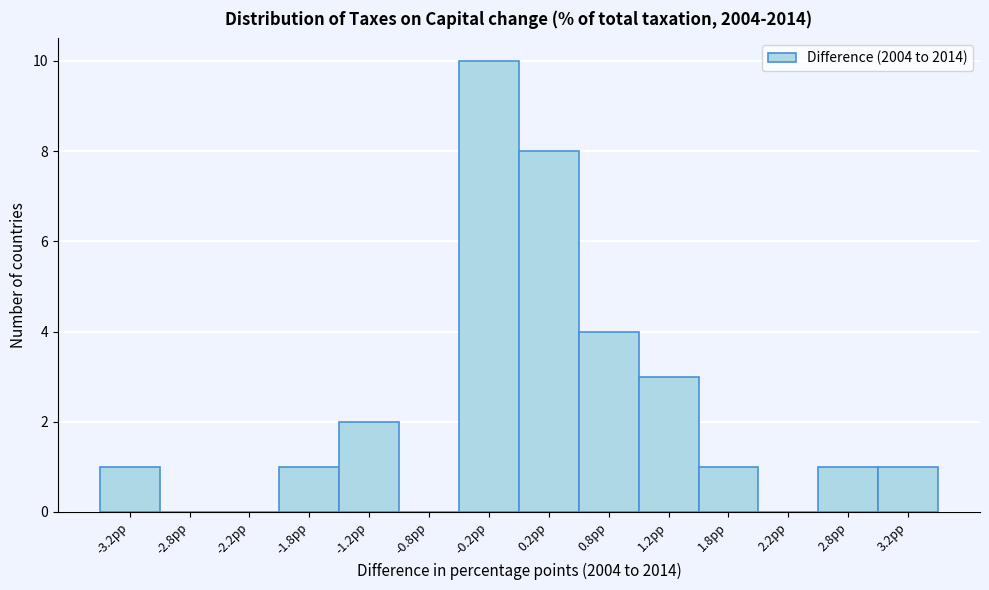

How tall is the bar that spans 0.0 to 0.5 on the x-axis? The values are not printed on the chart, so give them approximately, as read against the axis.

8